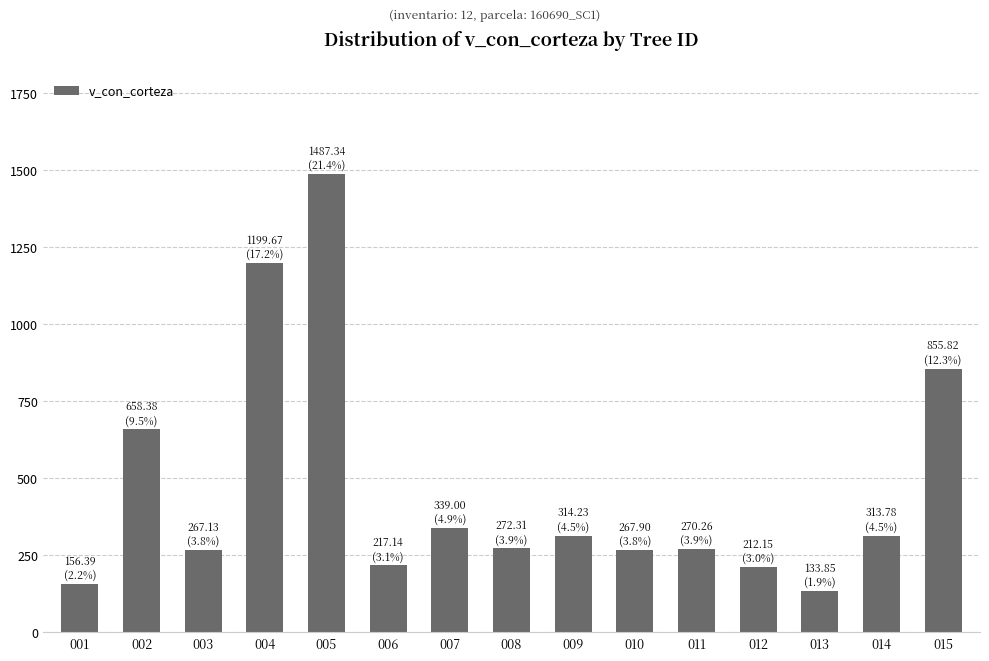

How many series are shown in this chart?

1